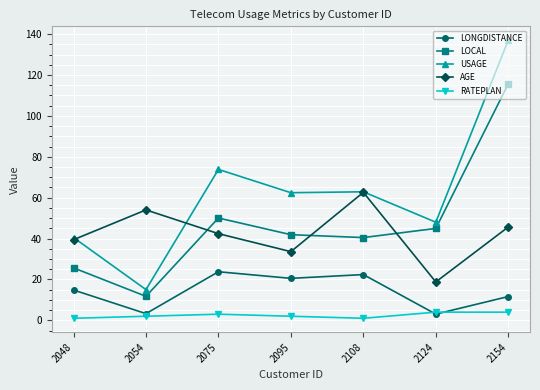

What is the difference between the second highest and minimum values in the RATEPLAN series?

3.0